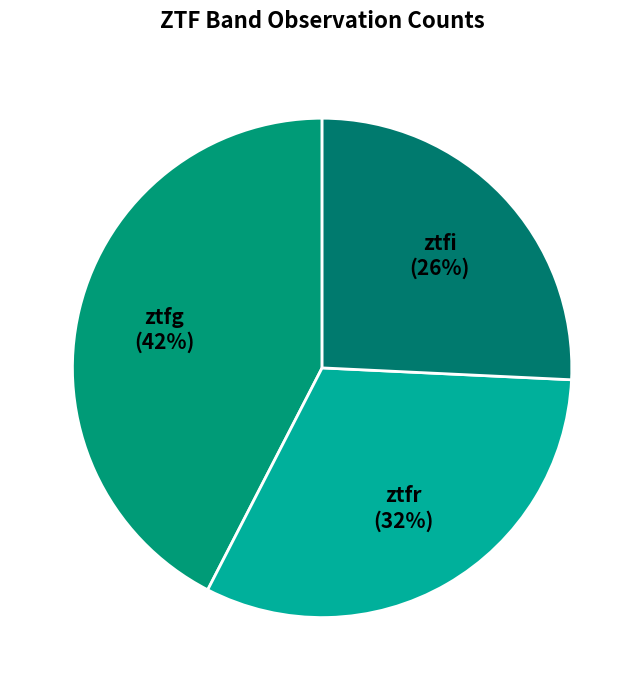

Does ztfg represent more than half of the total?

No